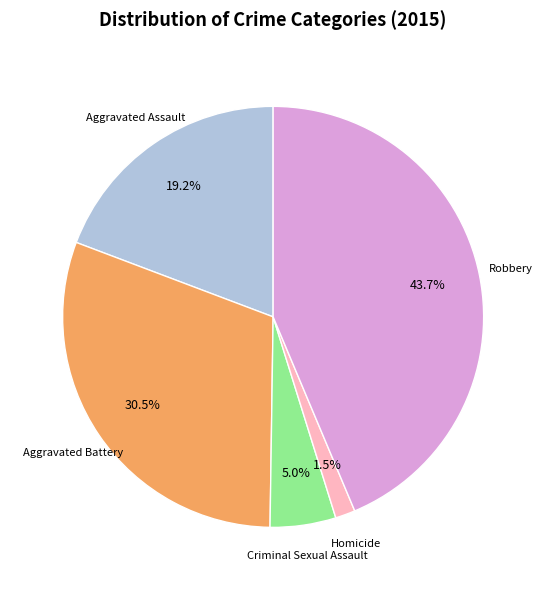

Rank the categories by value from lowest to highest.

Homicide, Criminal Sexual Assault, Aggravated Assault, Aggravated Battery, Robbery